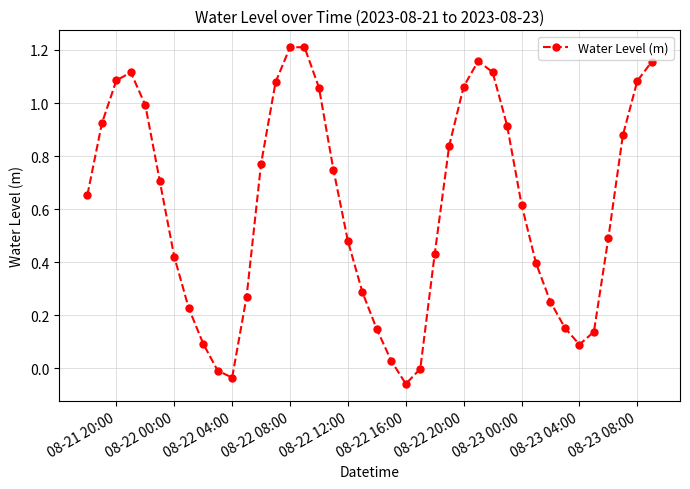

How many points are lower than both their immediate neighbors (excluding endpoints)?

3